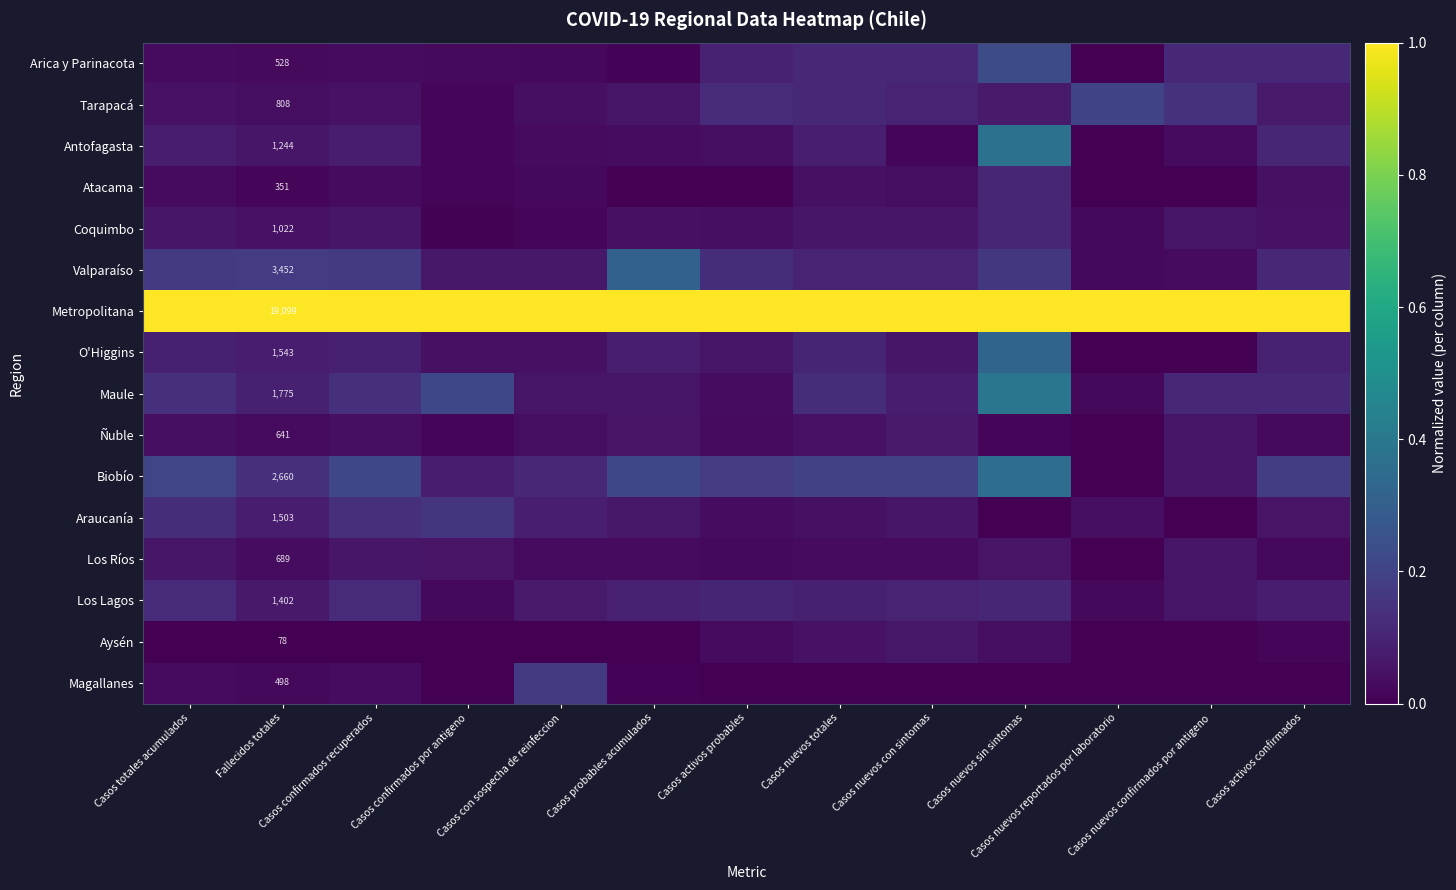

What is the difference between the second highest and minimum values in the Biobío series?

0.2